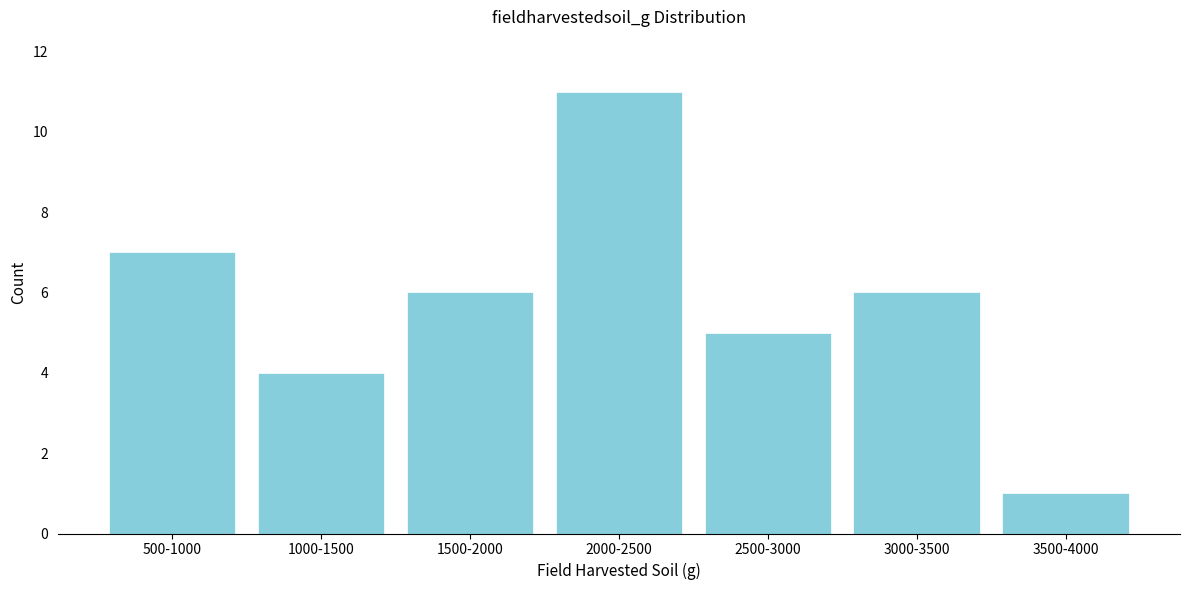

Reading right to left, what are all the values shown in this chart?

3500-4000=1	3000-3500=6	2500-3000=5	2000-2500=11	1500-2000=6	1000-1500=4	500-1000=7